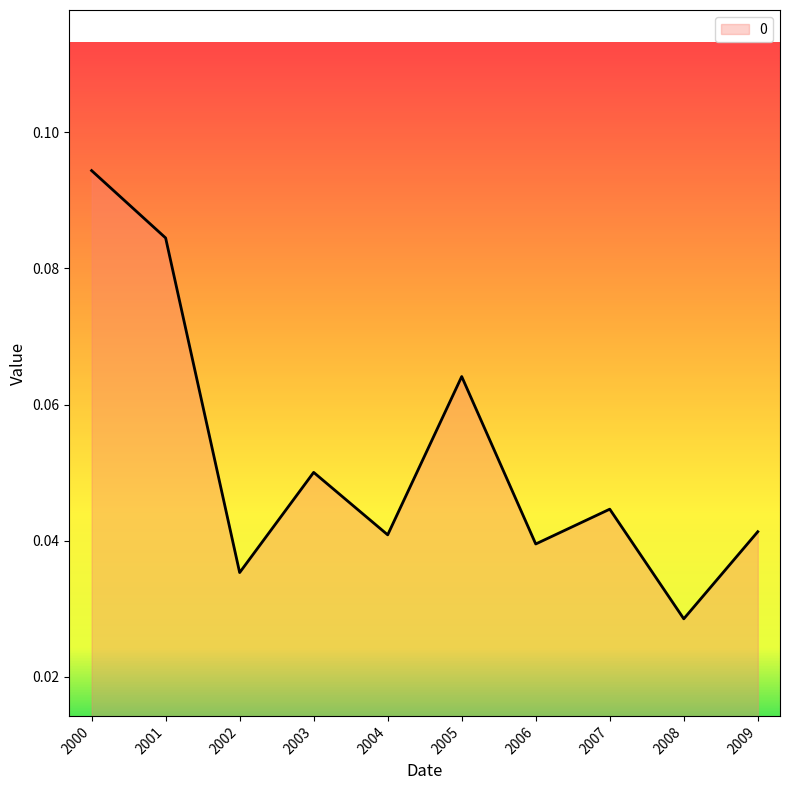

The value at 2003 is 0.0. True or false?

False